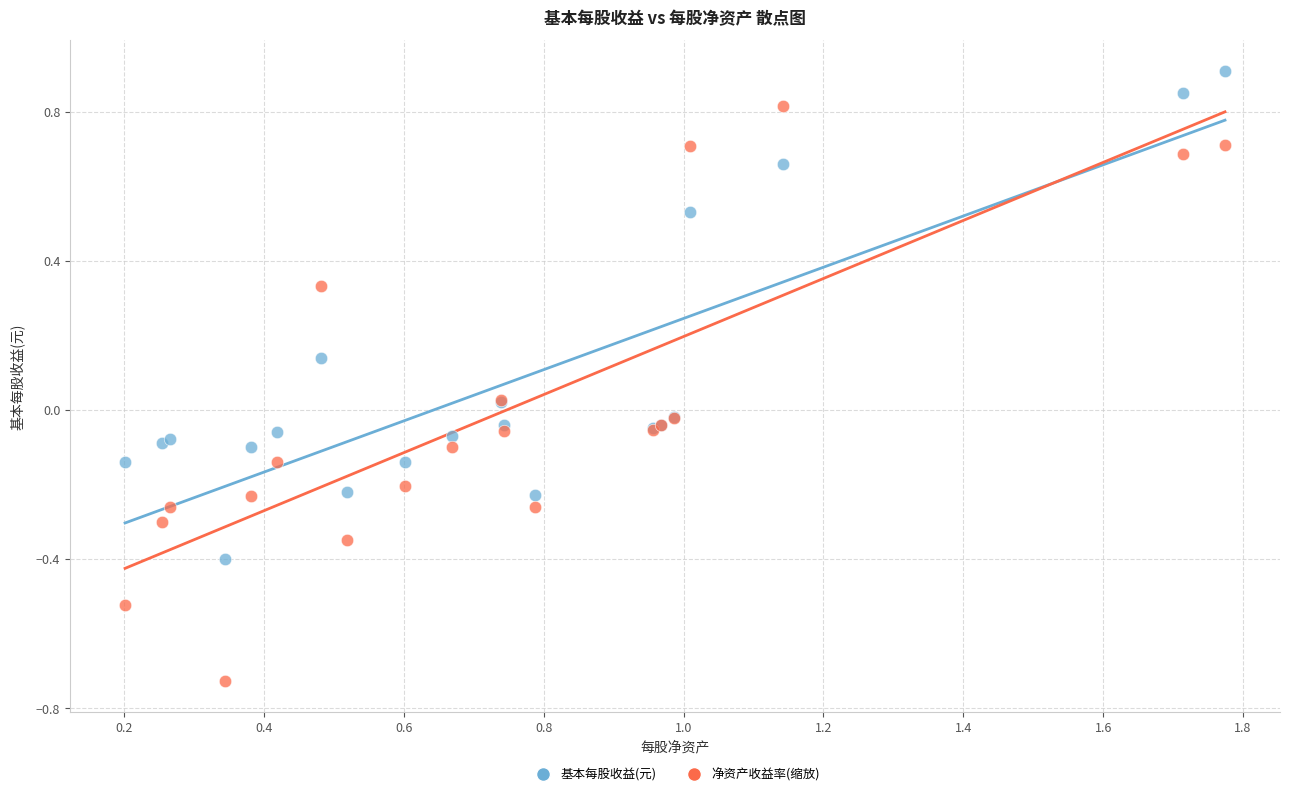

What is the X range (max minus min) for the scatter plot?

1.6